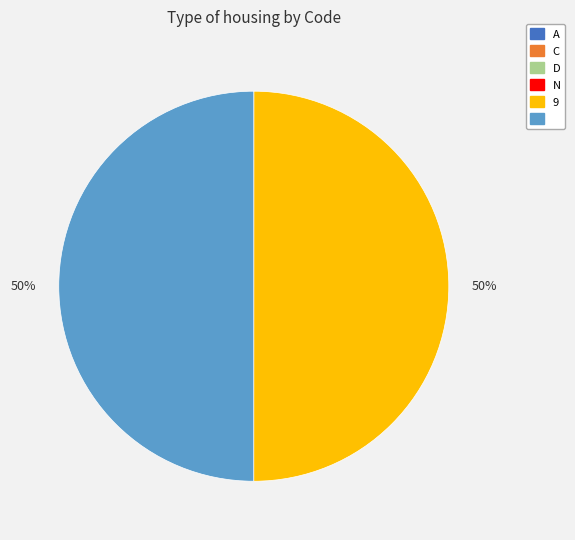

To the nearest percent, what is the average slice percentage?

17%